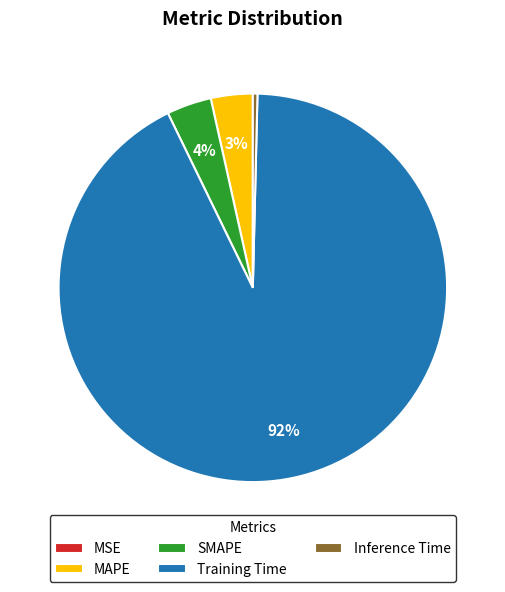

To the nearest percent, what is the combined percentage of Inference Time and Training Time?

93%